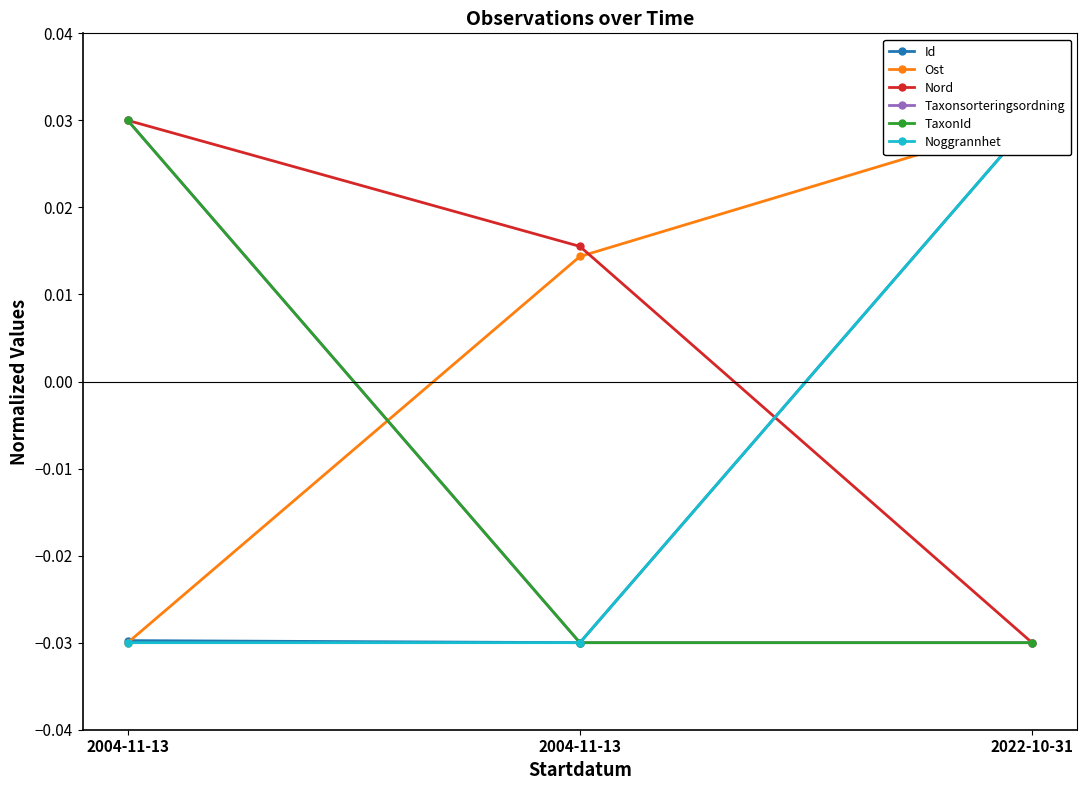

How many Taxonsorteringsordning values are between 0 and 1?

1